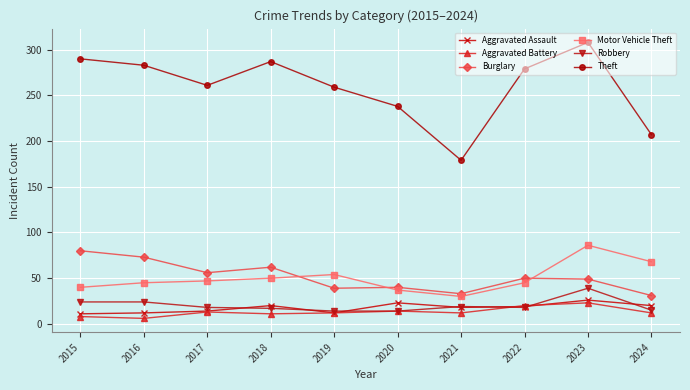

Is the value of Burglary at 2023 greater than the value of Theft at 2016?

No